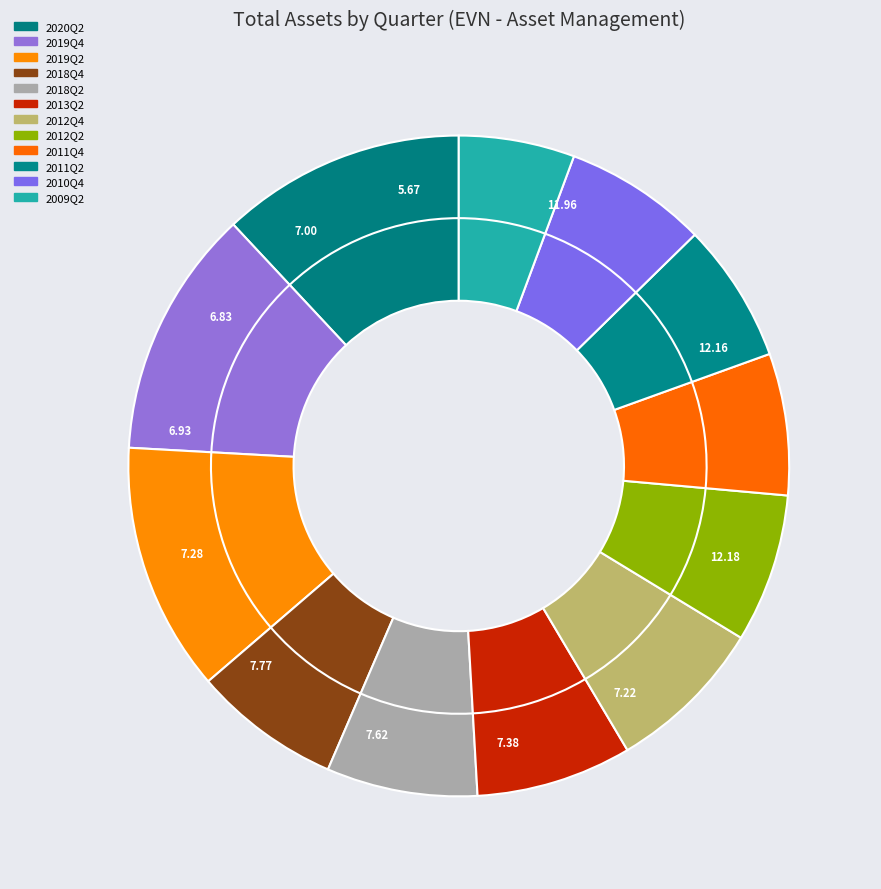

Do 2019Q4 and 2011Q4 together represent more than half of the pie?

No